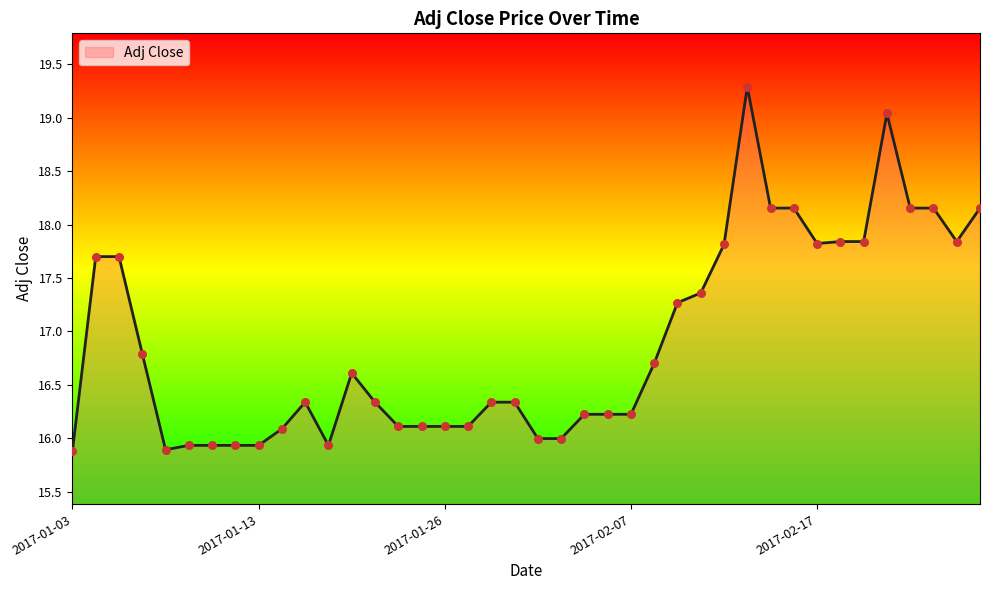

What is the smallest value displayed?

15.9